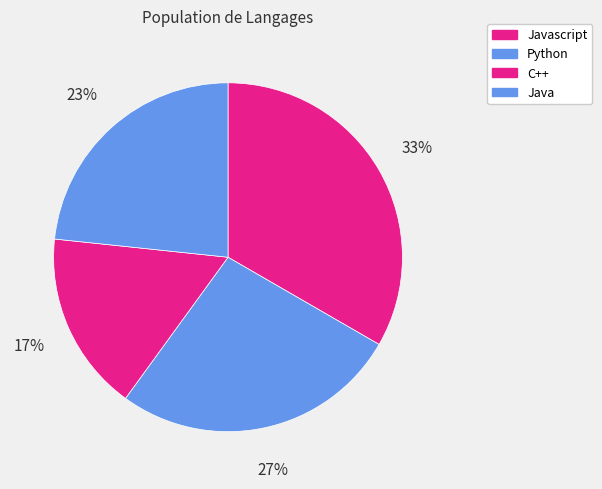

To the nearest percent, what portion does Python represent?

27%